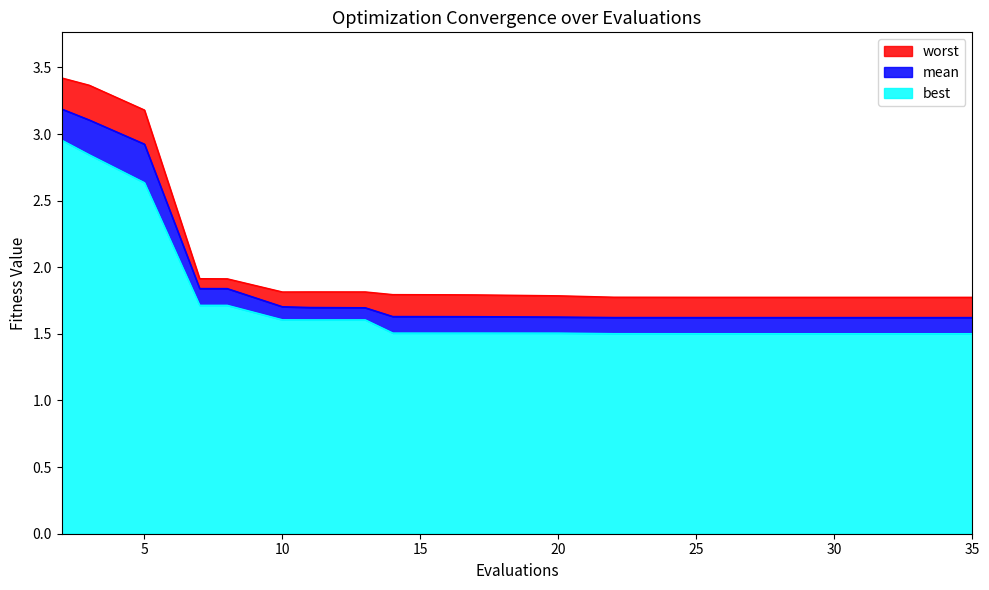

What is the difference between the maximum and minimum values in the best series?

1.5